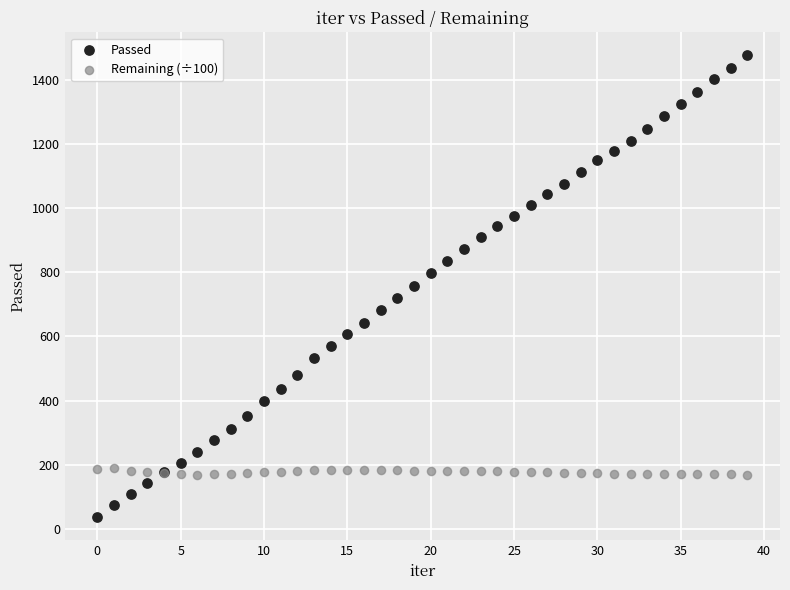

Which series has the largest Y range (max minus min)?

Passed